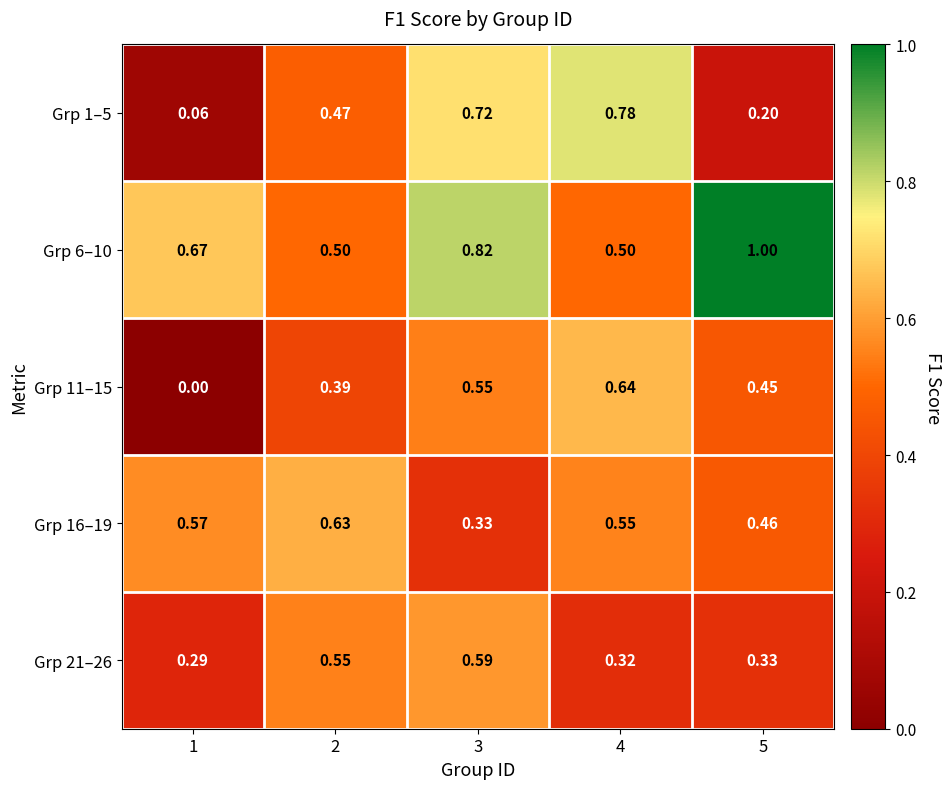

What is the spread (max minus min) of values at 1?

0.7